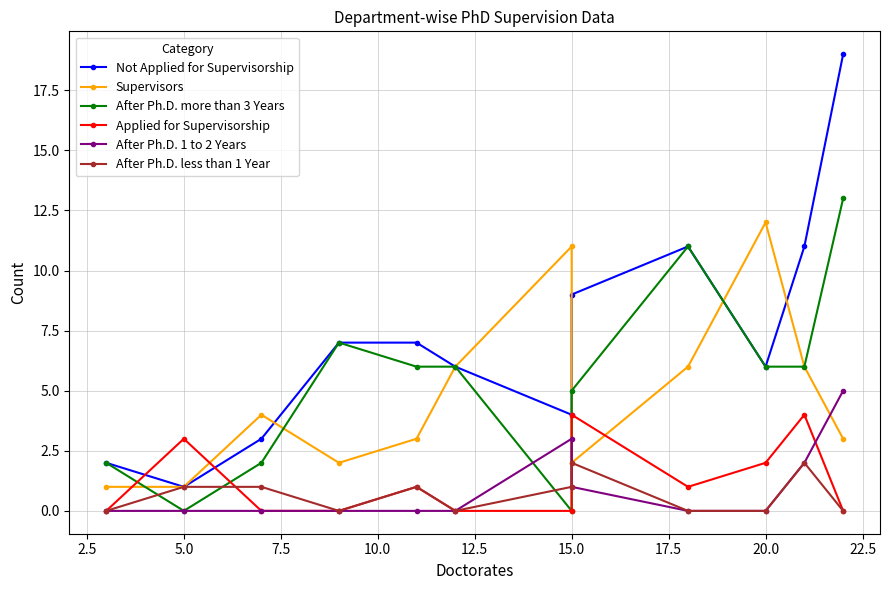

List the series in order of their peak value, lowest first.

After Ph.D. less than 1 Year, Applied for Supervisorship, After Ph.D. 1 to 2 Years, Supervisors, After Ph.D. more than 3 Years, Not Applied for Supervisorship